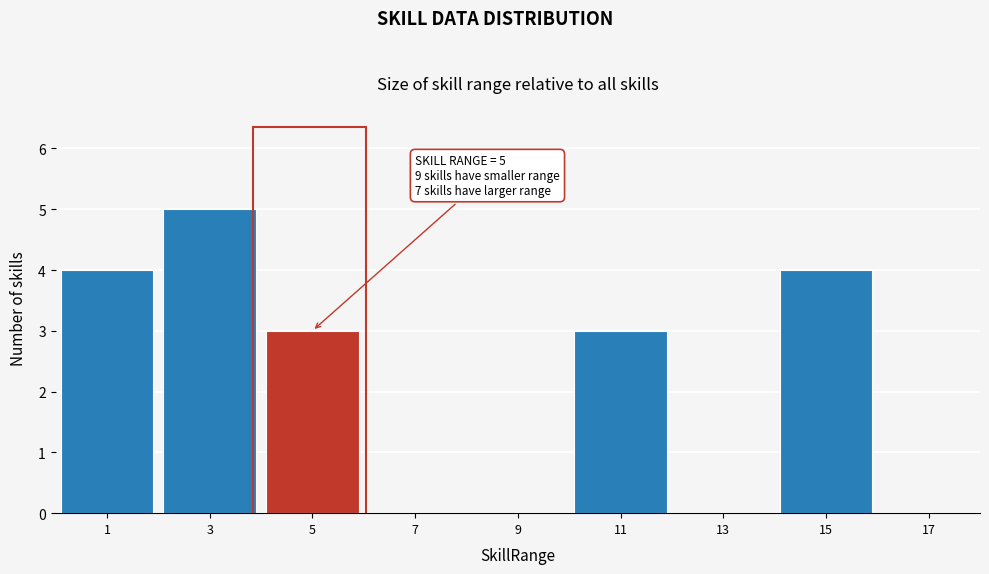

Over which range of the x-axis is the bar tallest?

2 to 4